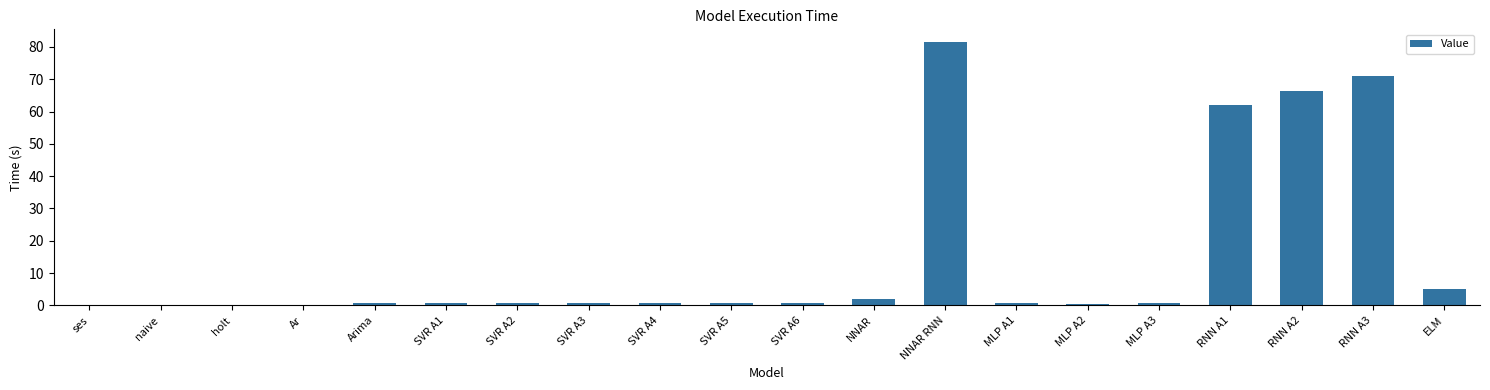

Where is the data nearest to the value 40?

RNN A1